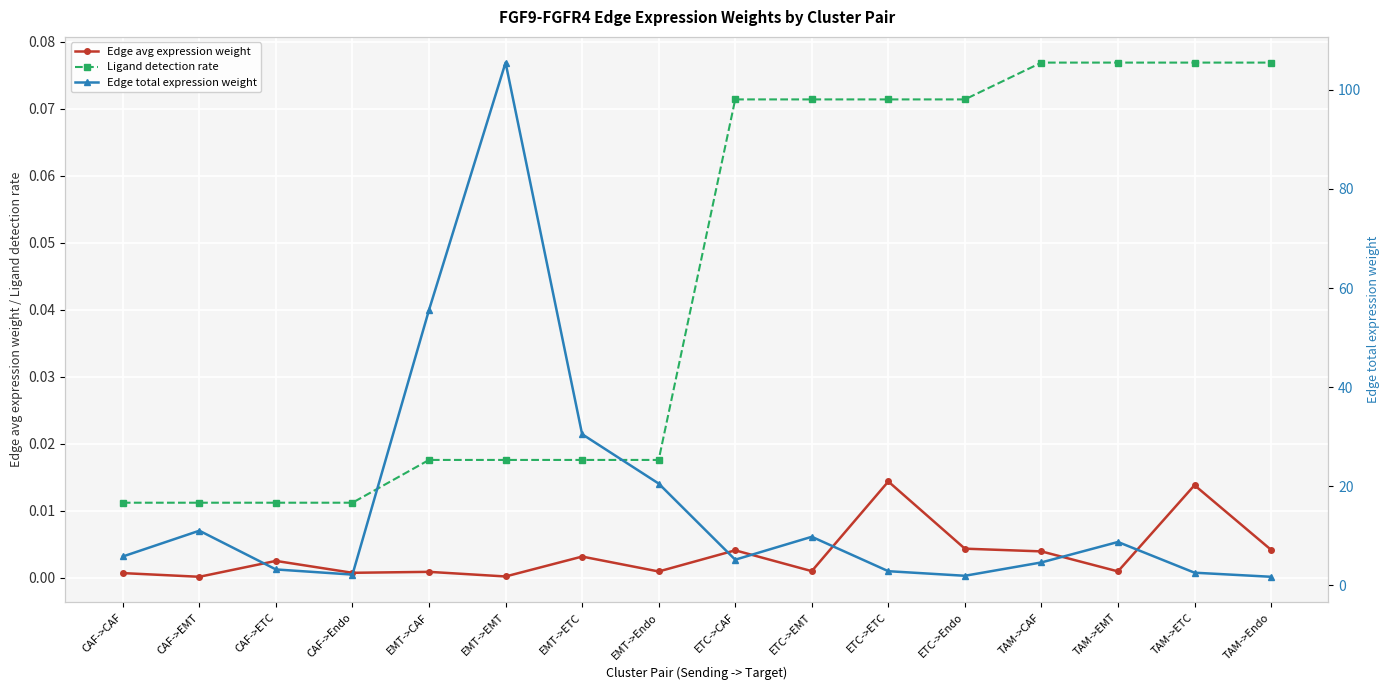

Which series has the widest spread of values?

Edge total expression weight